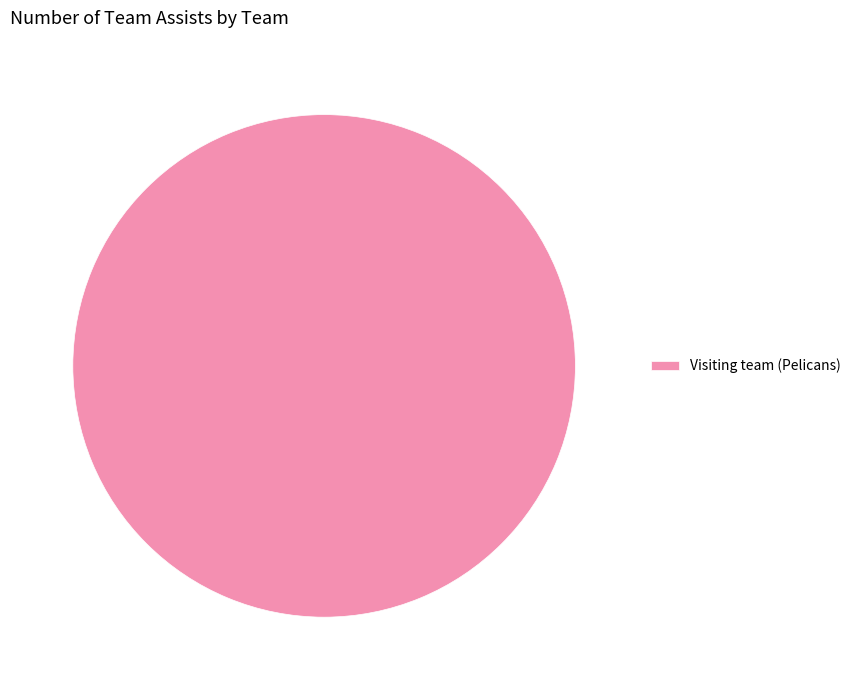

Is it true that Visiting team (Pelicans) is 100% of the pie?

True